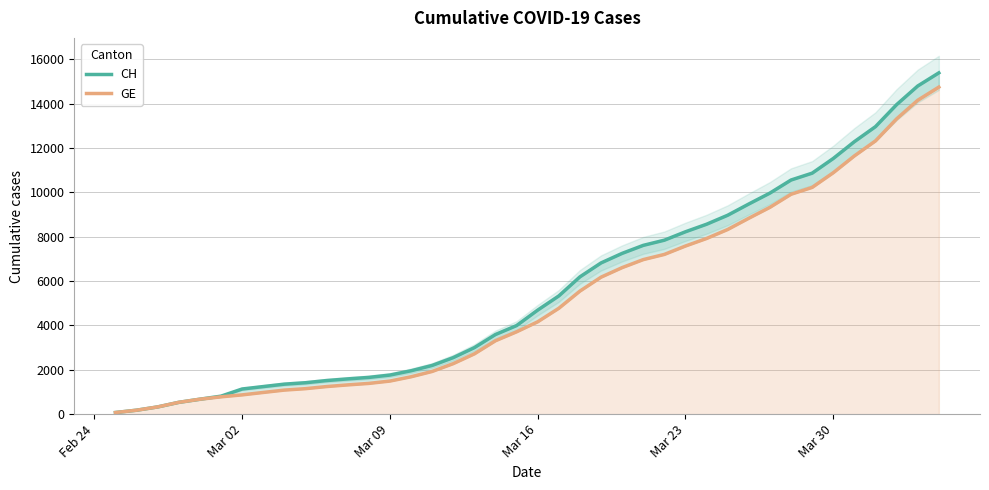

True or false: CH and GE intersect in this chart.

False